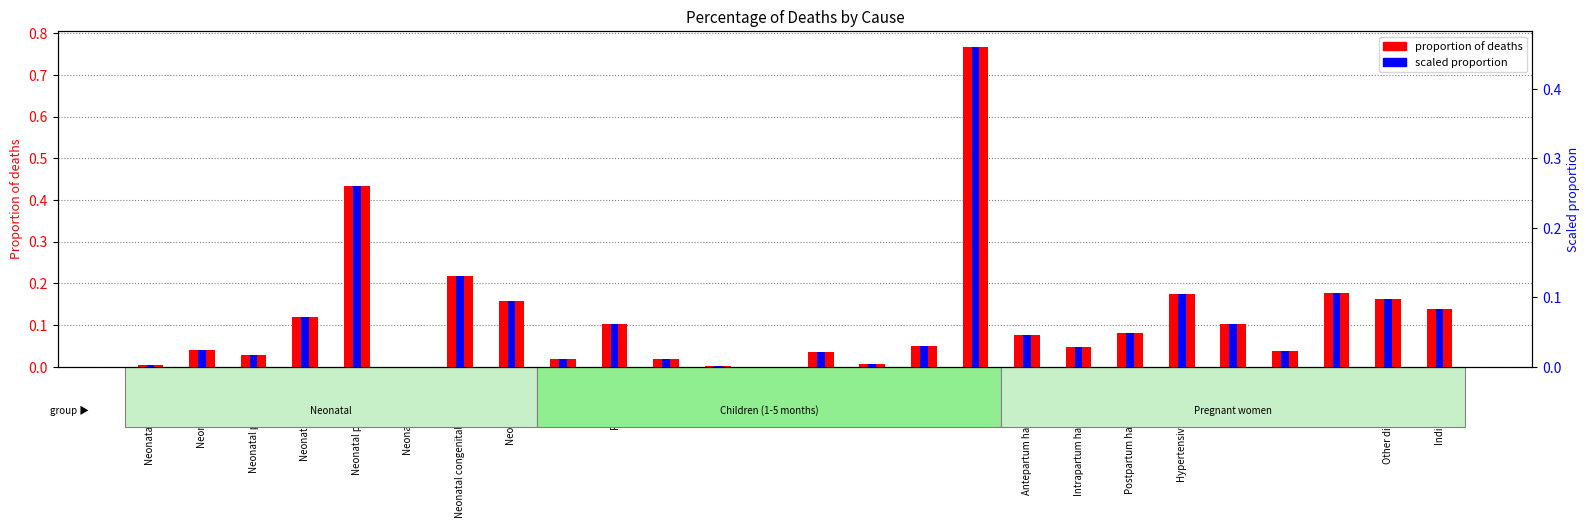

Reading right to left, what are all the values shown in this chart?

proportion: 0.1	0.2	0.2	0.0	0.1	0.2	0.1	0.0	0.1	0.8	0.0	0.0	0.0	0.0	0.0	0.0	0.1	0.0	0.2	0.2	0.0	0.4	0.1	0.0	0.0	0.0
scaled proportion: 0.1	0.1	0.1	0.0	0.1	0.1	0.0	0.0	0.0	0.5	0.0	0.0	0.0	0.0	0.0	0.0	0.1	0.0	0.1	0.1	0.0	0.3	0.1	0.0	0.0	0.0